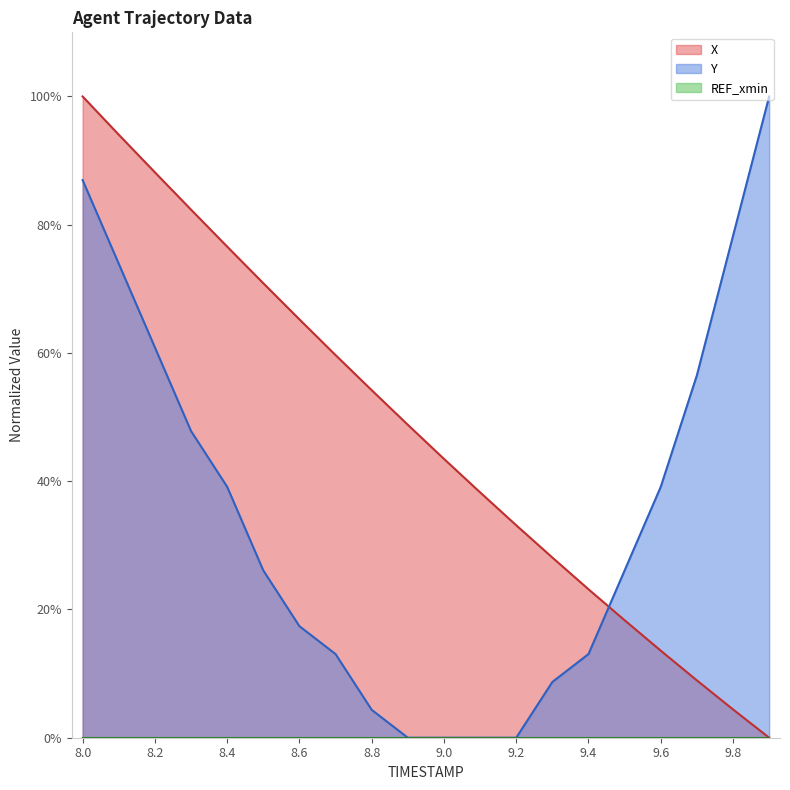

Reading right to left, extract all data points from this chart.

X: 0.0	4.4	8.9	13.6	18.3	23.2	28.1	33.1	38.3	43.5	48.8	54.2	59.7	65.2	70.9	76.6	82.4	88.2	94.0	100.0
Y: 100.0	78.3	56.5	39.1	26.1	13.0	8.7	0.0	0.0	0.0	0.0	4.3	13.0	17.4	26.1	39.1	47.8	60.9	73.9	87.0